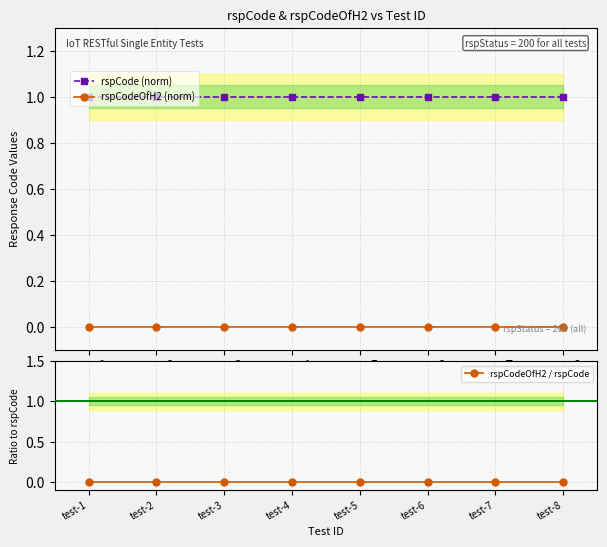

What is the difference between the highest and lowest values at test-1?

1.0